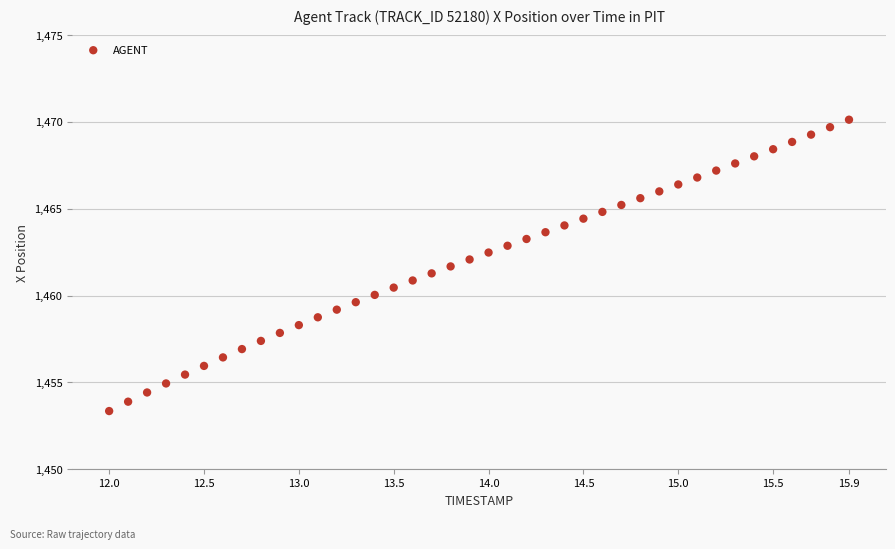

What is the range of X values (max minus min)?

3.9